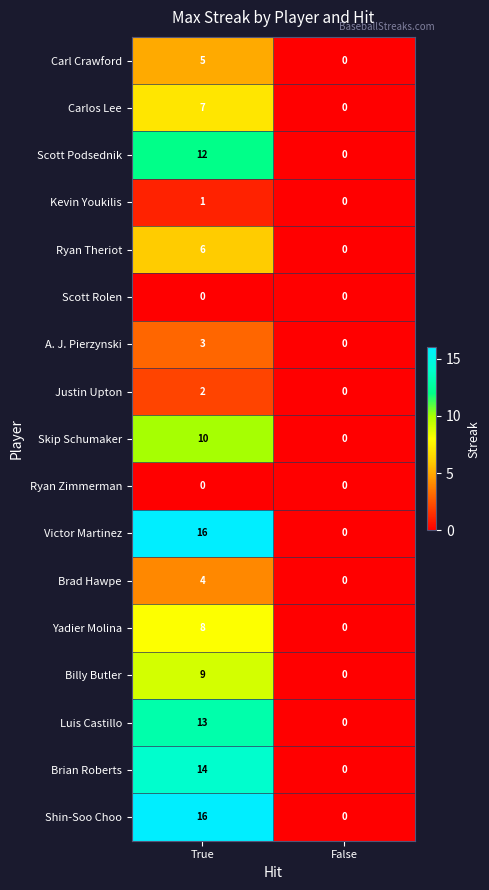

What is the total value across all series at True?

126